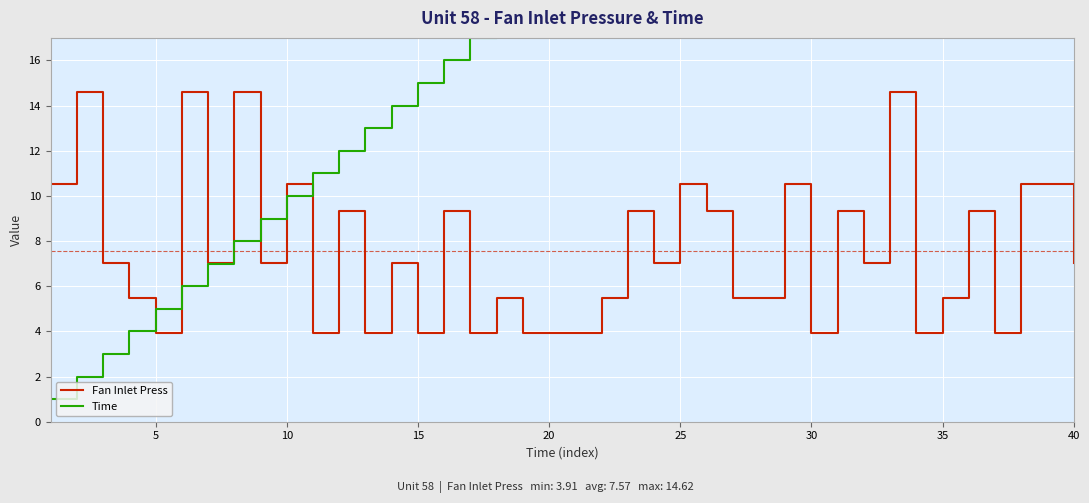

What is the value of the Time point at the 13th from the left?

13.0